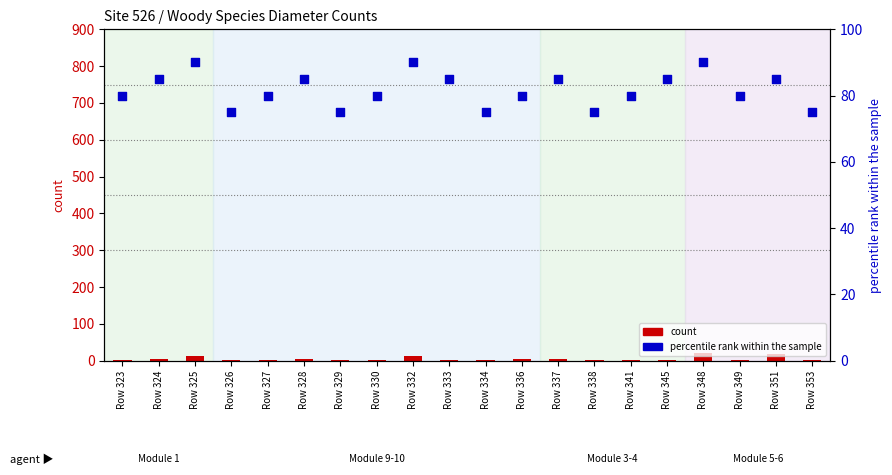

Which series has the largest total across all categories?

percentile rank within the sample